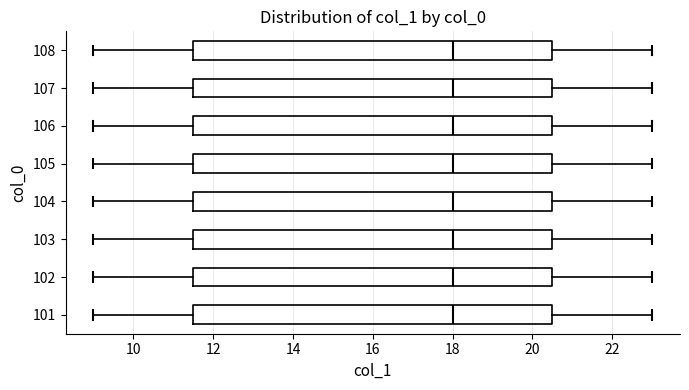

Reading bottom to top, read every box against the x-axis: the position of its median line, the range the box covers, and the ends of its whiskers. The values are not printed on the chart, so give them approximately, as read against the axis.

101: median 18.0, box 11.6 to 20.6, whiskers 9.0 to 23.0
102: median 18.0, box 11.6 to 20.6, whiskers 9.0 to 23.0
103: median 18.0, box 11.6 to 20.6, whiskers 9.0 to 23.0
104: median 18.0, box 11.6 to 20.6, whiskers 9.0 to 23.0
105: median 18.0, box 11.6 to 20.6, whiskers 9.0 to 23.0
106: median 18.0, box 11.6 to 20.6, whiskers 9.0 to 23.0
107: median 18.0, box 11.6 to 20.6, whiskers 9.0 to 23.0
108: median 18.0, box 11.6 to 20.6, whiskers 9.0 to 23.0